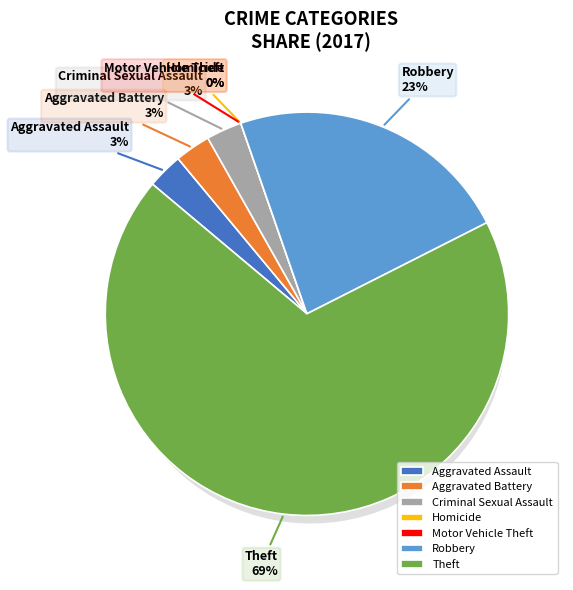

How many slices are in this pie chart?

7